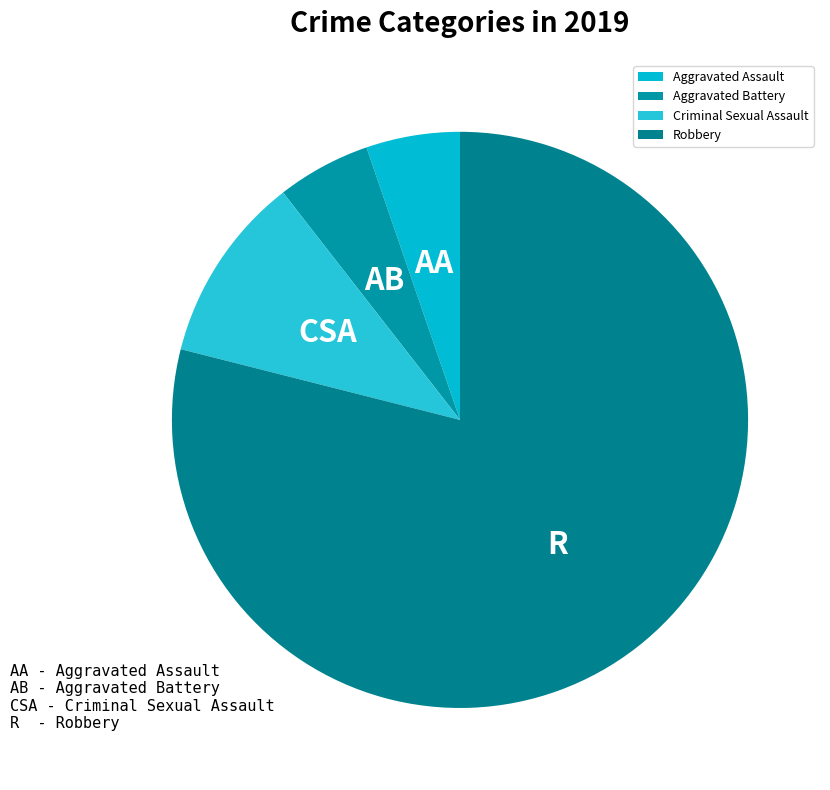

Between Aggravated Assault and Criminal Sexual Assault, which is larger?

Criminal Sexual Assault